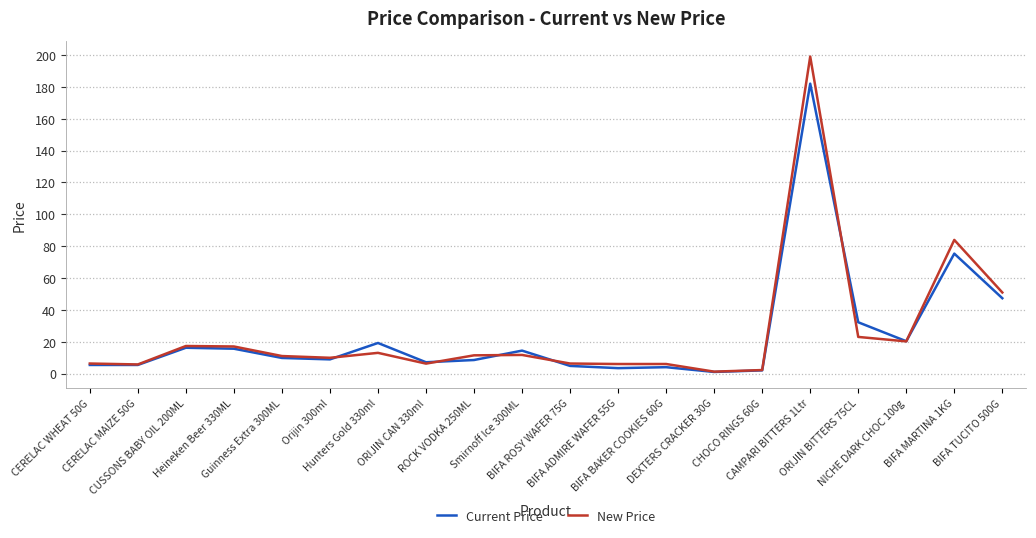

List the series in order of their peak value, highest first.

New Price, Current Price